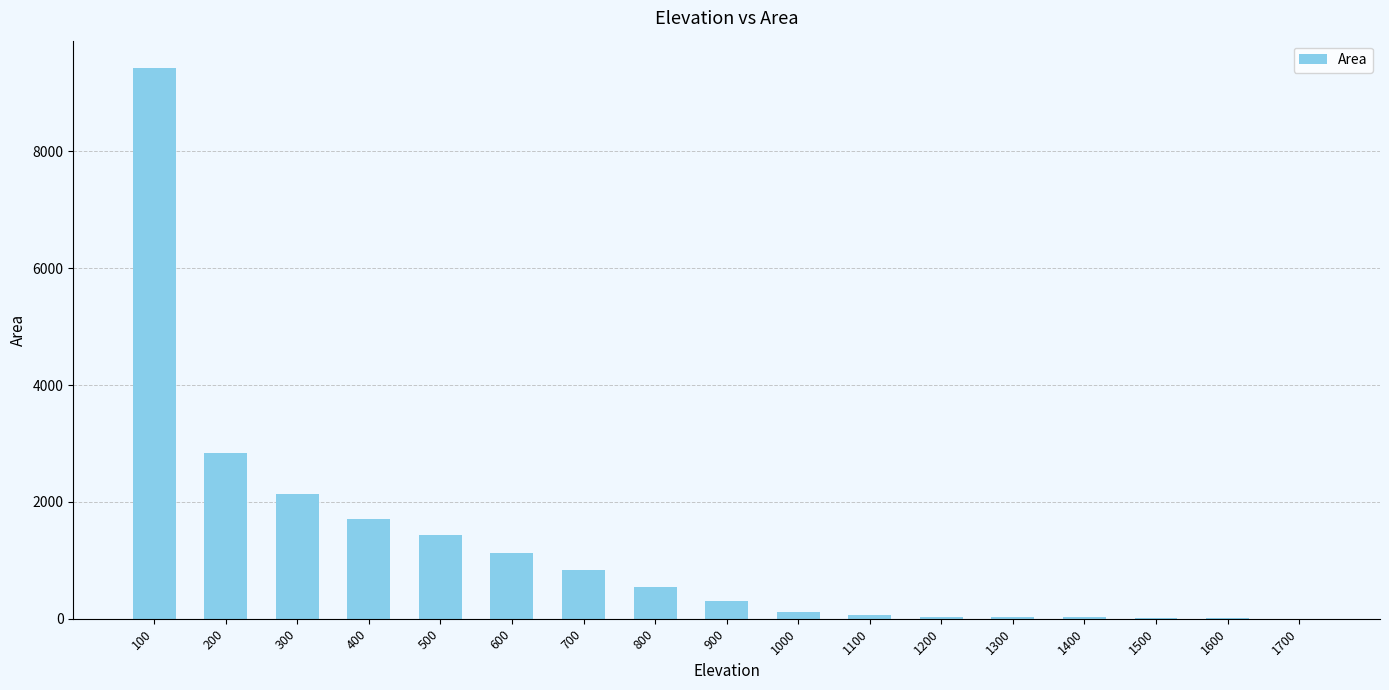

The chart shows a value of 1428.3 at 500. True or false?

True